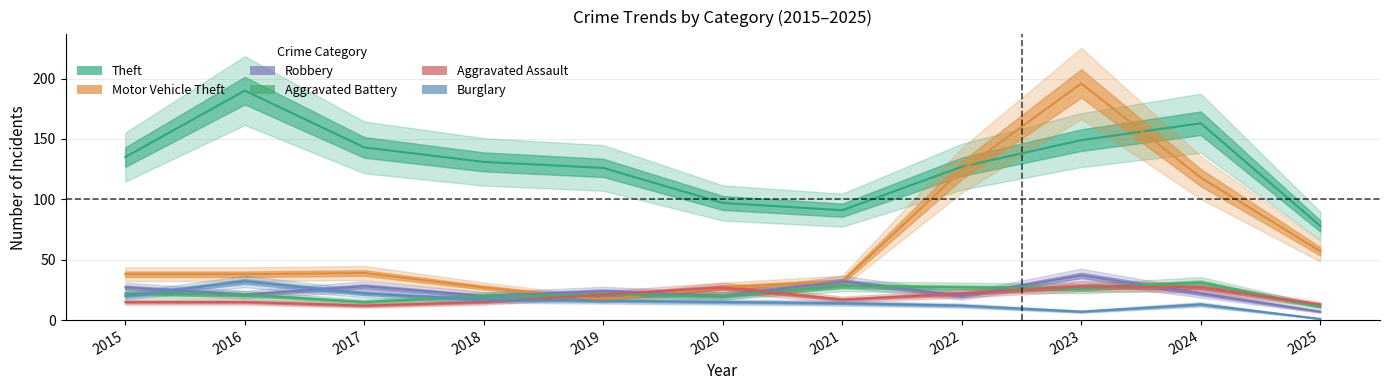

Is this an area chart (filled region under the line)?

No